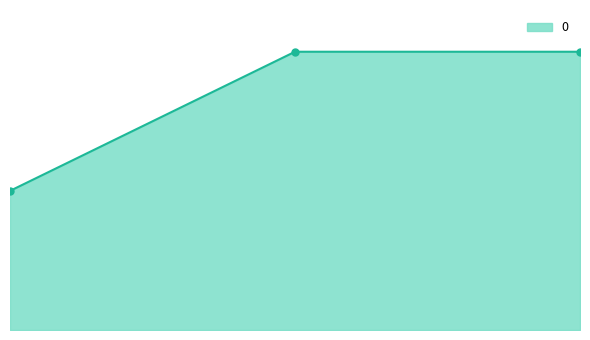

What is the greatest value displayed?

444.4